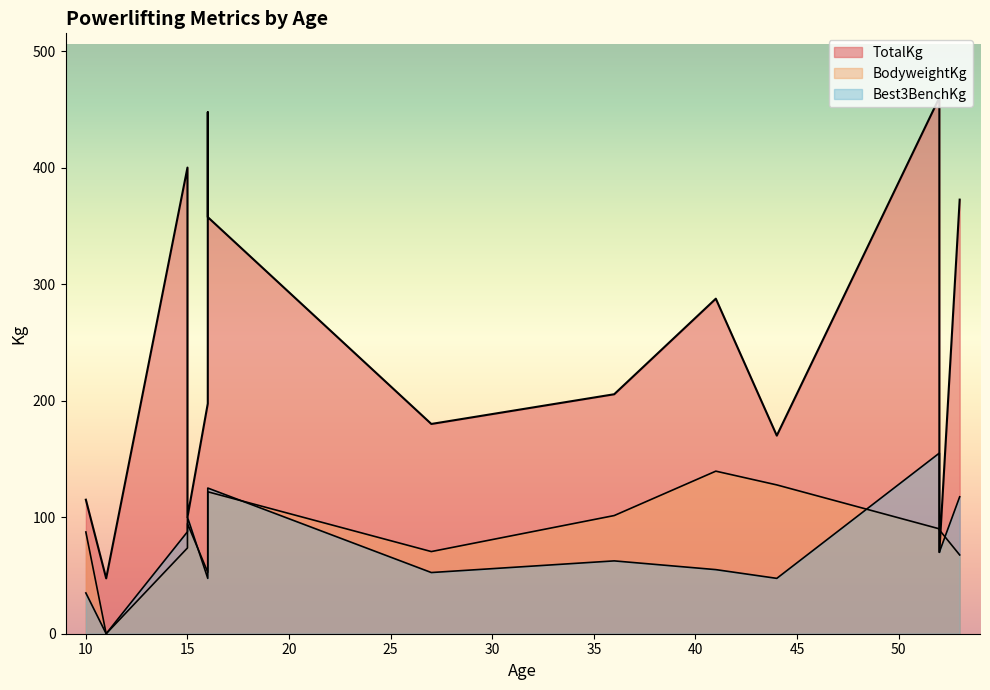

Reading left to right, transcribe all the data shown in this chart.

TotalKg: 16=197.5	41=287.5	53=372.5	53=372.5	15=400.0	52=460.0	16=447.5	52=70.0	15=100.0	27=180.0	36=205.5	44=170.0	10=115.0	16=357.5	11=47.5
BodyweightKg: 16=52.7	41=139.5	53=67.6	53=67.6	15=73.6	52=90.0	16=89.5	52=89.1	15=94.5	27=70.5	36=101.4	44=127.7	10=87.3	16=121.8	11=0.0
Best3BenchKg: 16=47.5	41=55.0	53=117.5	53=117.5	15=87.5	52=155.0	16=85.0	52=70.0	15=100.0	27=52.5	36=62.5	44=47.5	10=35.0	16=125.0	11=0.0